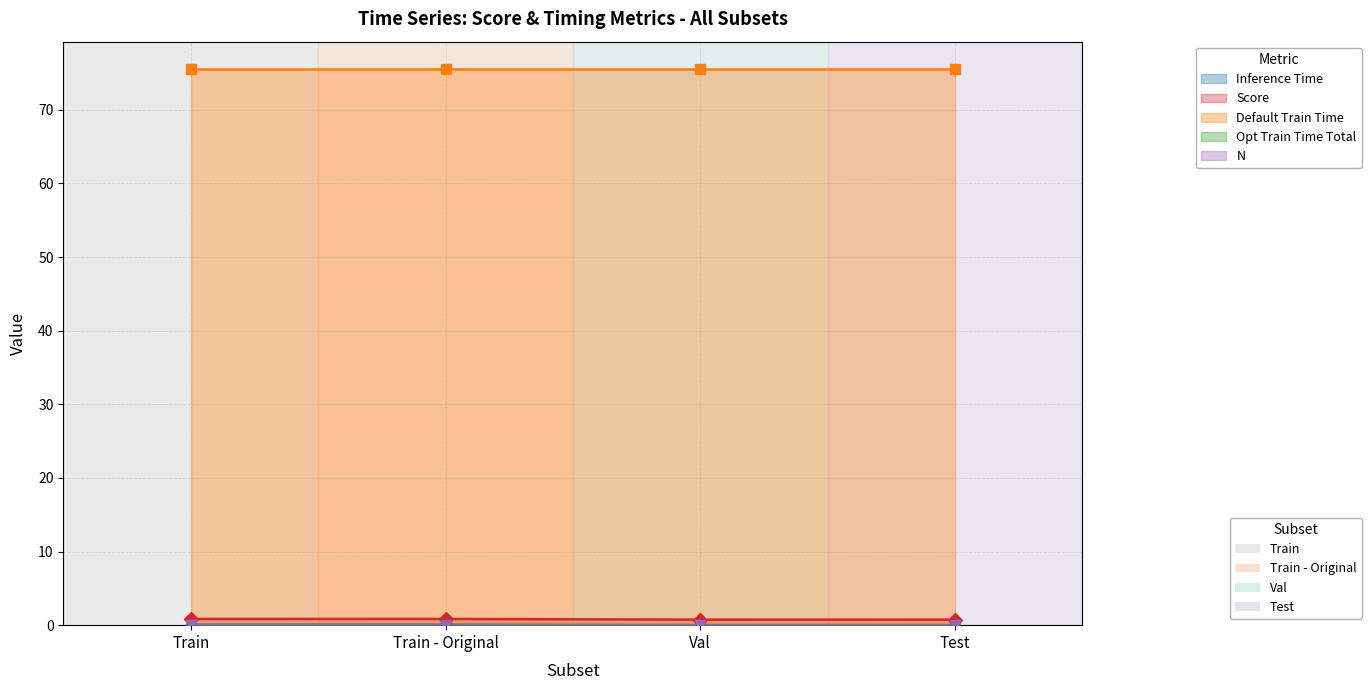

What is the difference between the highest and lowest values at Train?

75.5